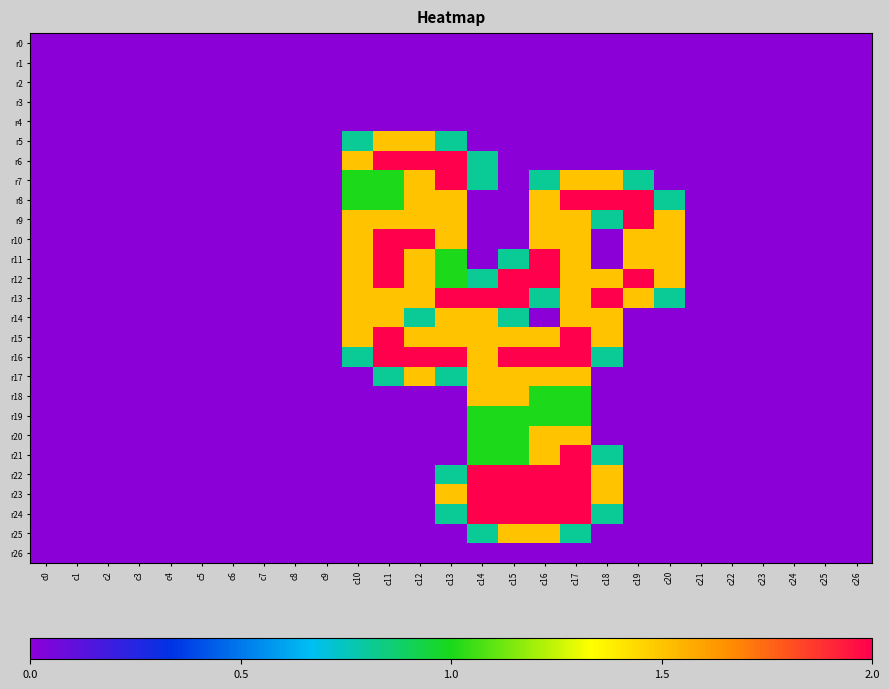

At how many categories does at least one series exceed 0?

11